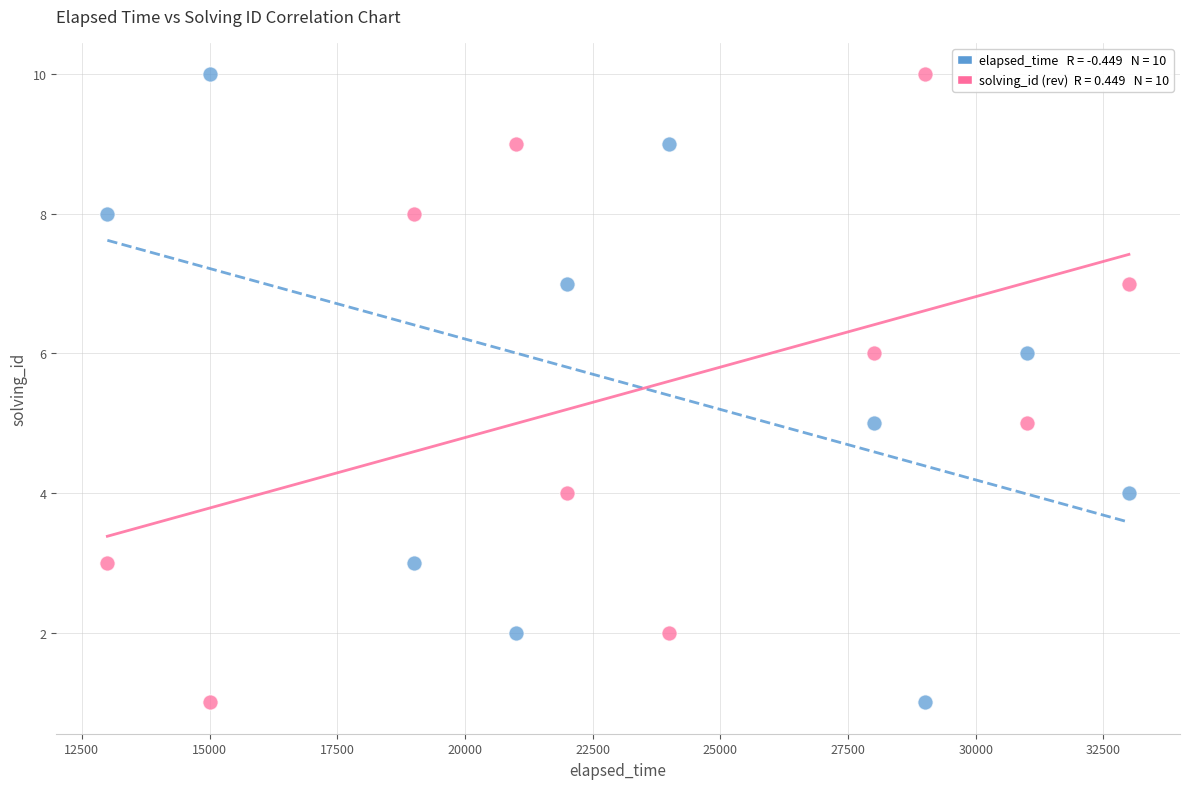

Across all data points, what is the range of Y values (max minus min)?

9